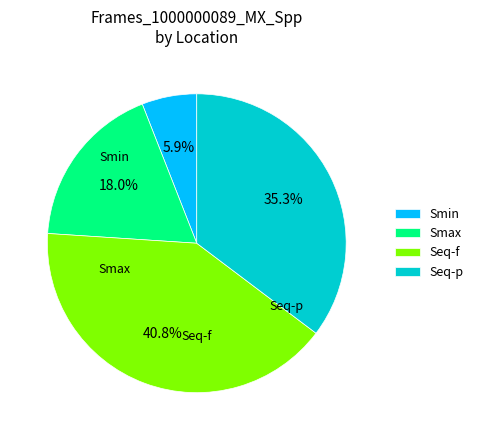

What portion of the pie excludes Smin?

94.1%